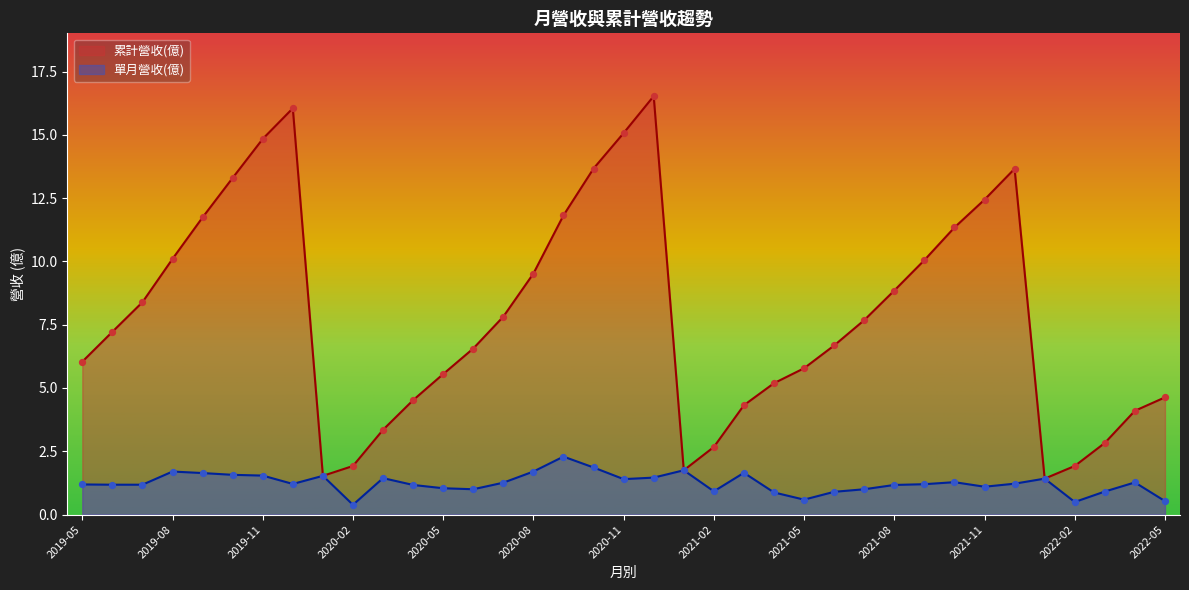

Which series has the widest spread of Y values?

累計營收(億)